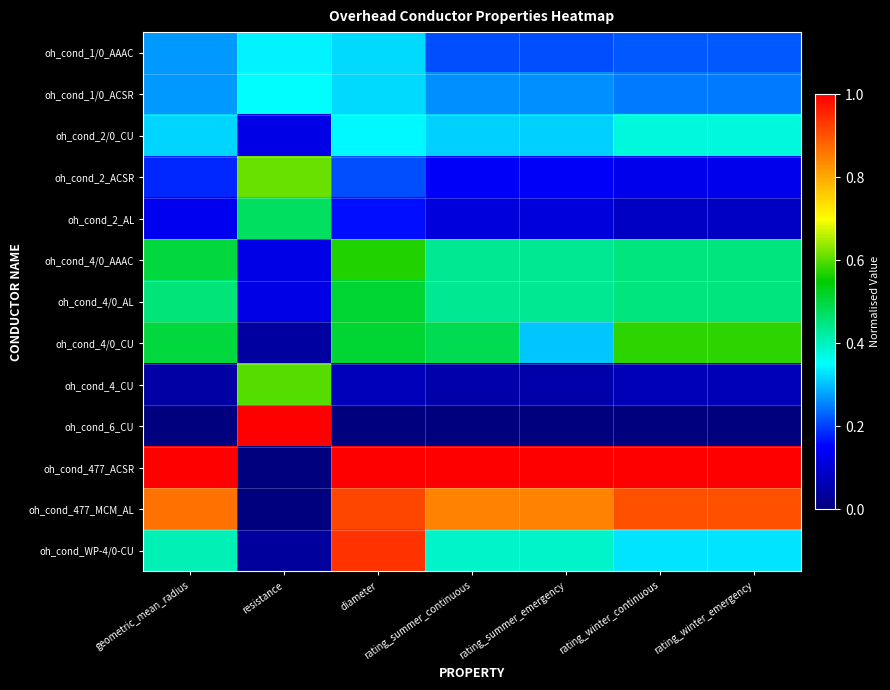

How many data points does each series have?

7